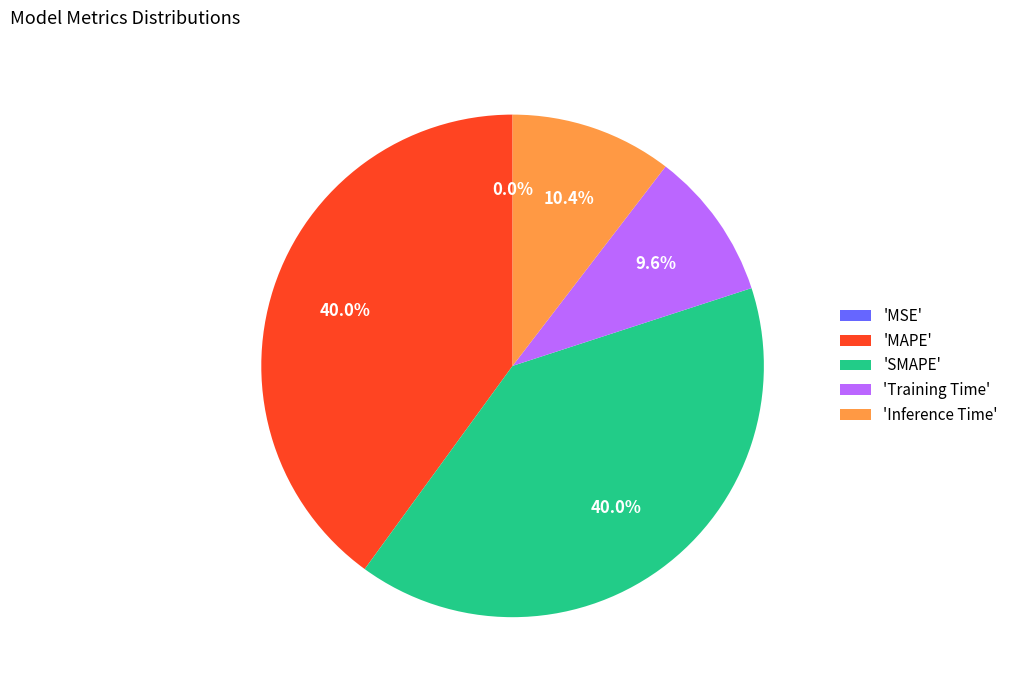

Do 'SMAPE' and 'MAPE' together represent more than half of the pie?

Yes